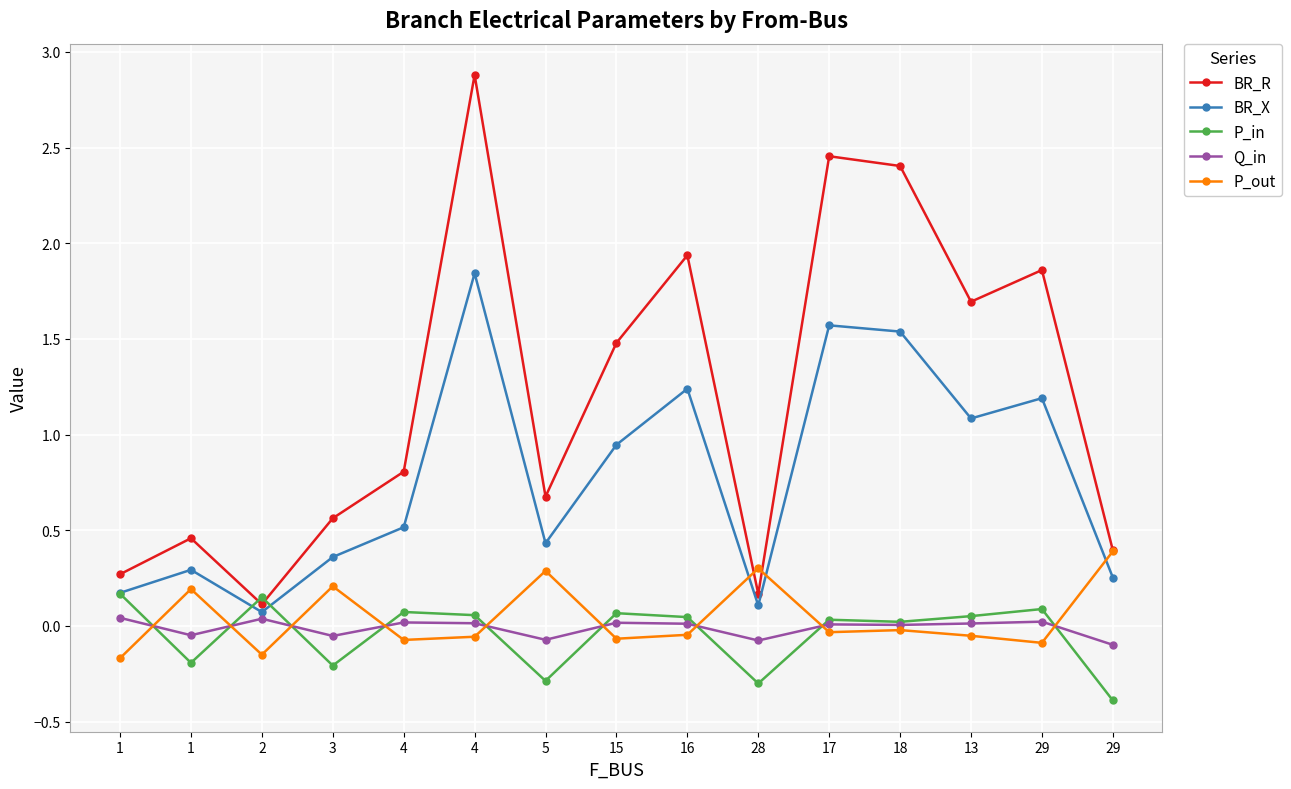

Is it true that Q_in equals 0.0 at 18?

False